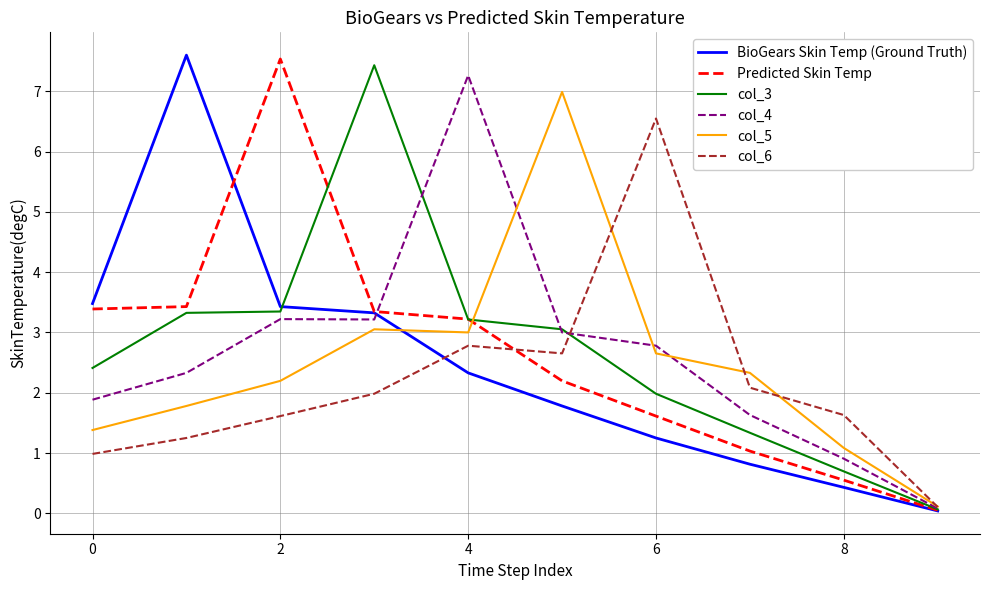

What is the maximum value for col_3?

7.4